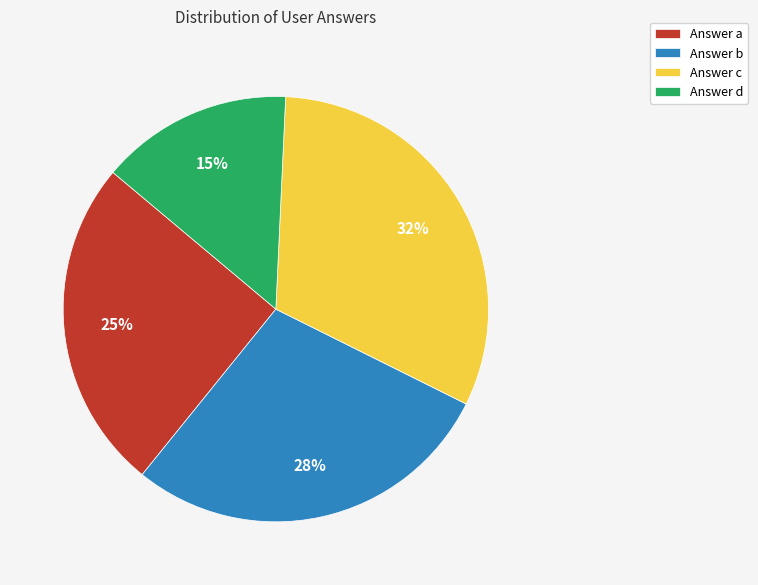

To the nearest percent, what is the difference between the largest and smallest slice percentages?

17%